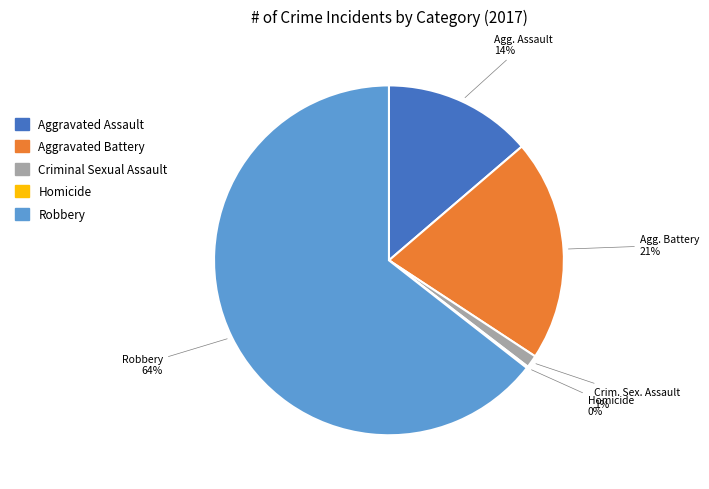

What is the majority slice?

Robbery